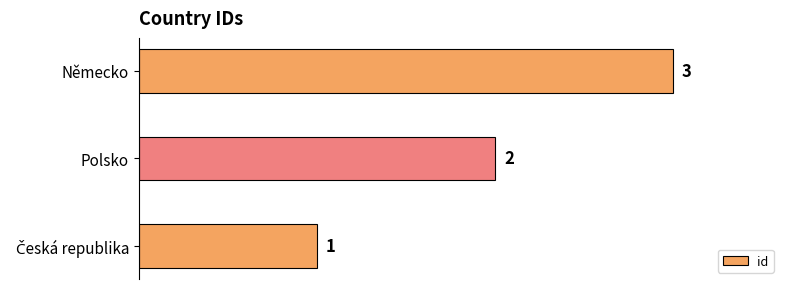

The value at Polsko is 2. True or false?

True